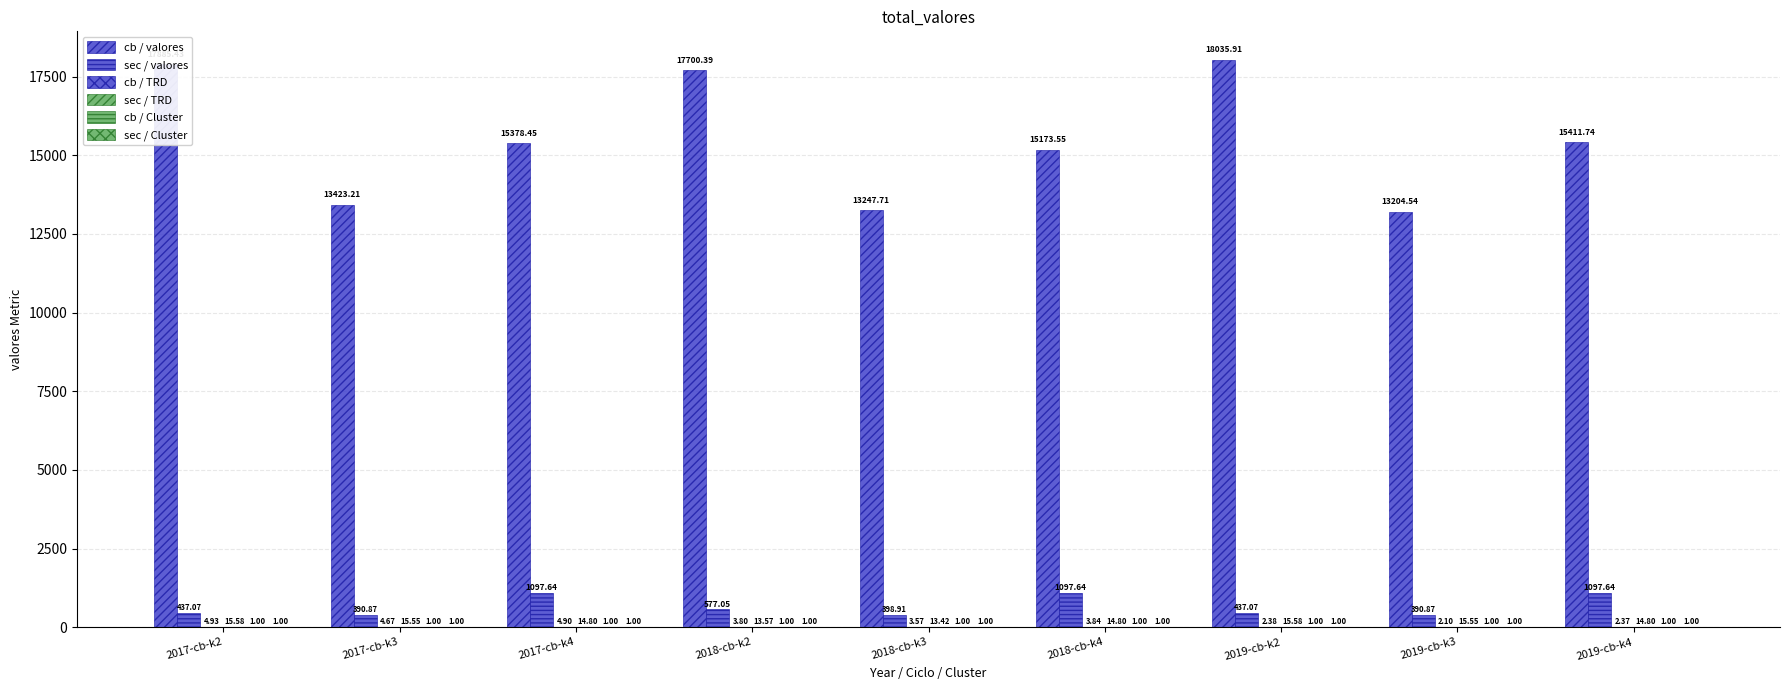

How many categories are shown in the chart?

9